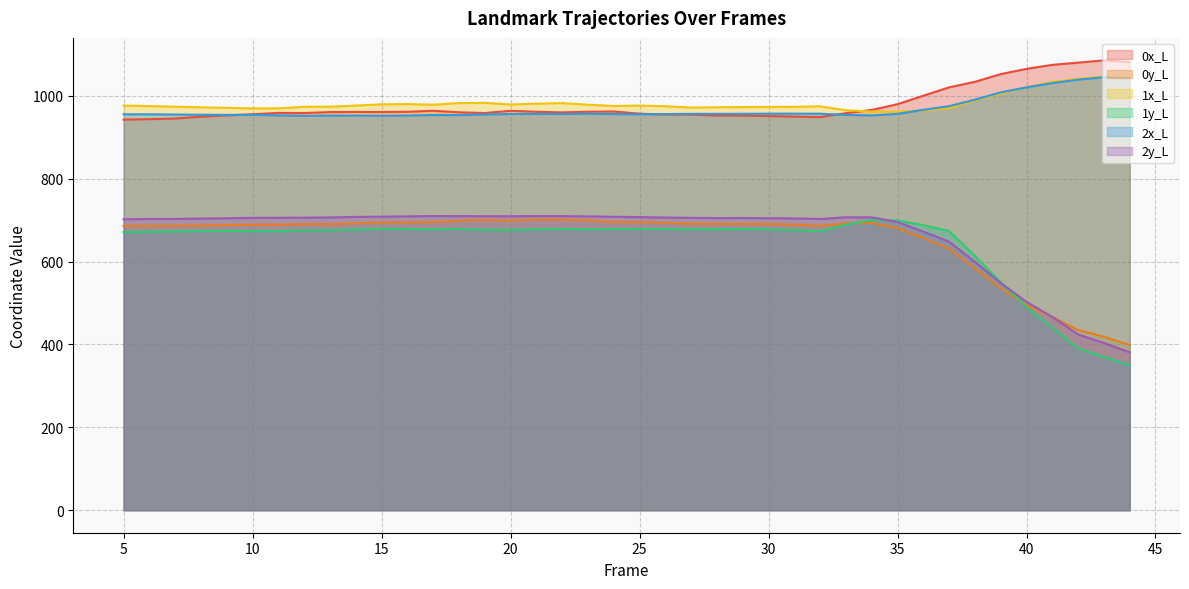

What is the greatest value displayed?

1085.4